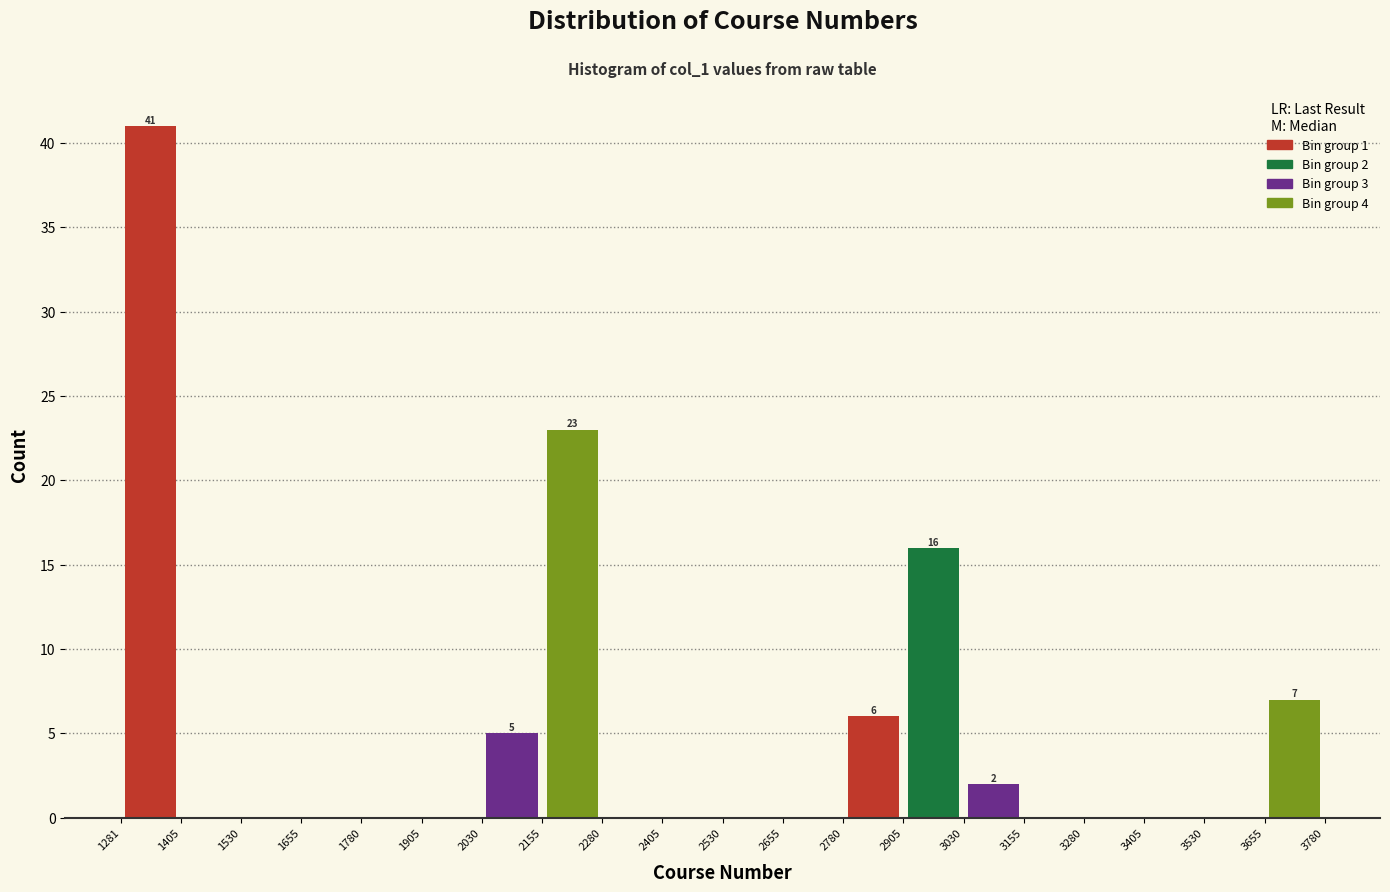

Which range on the x-axis has the tallest bar?

1281 to 1405